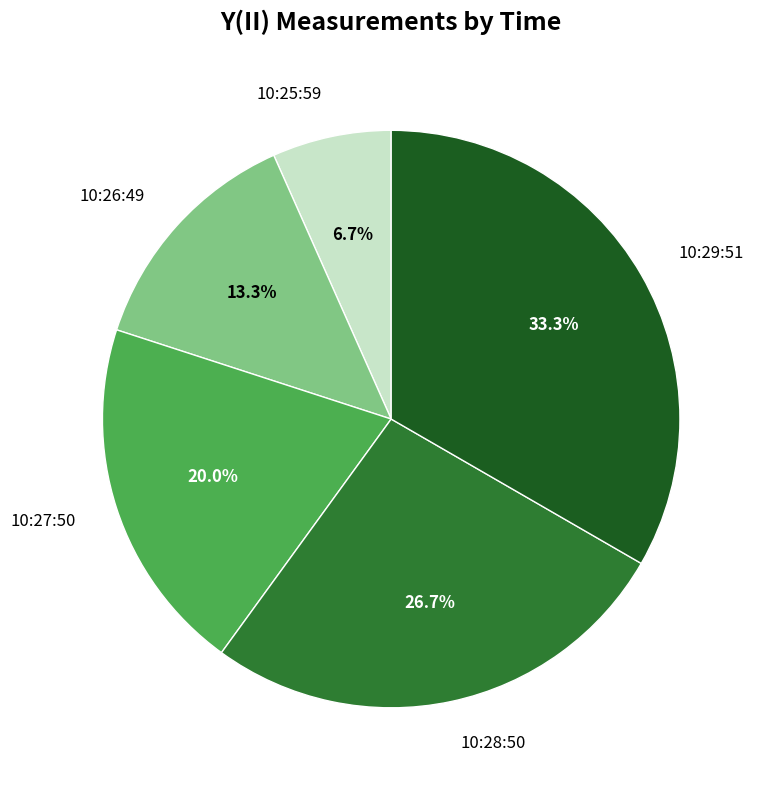

Which category has the smallest portion of the pie?

10:25:59